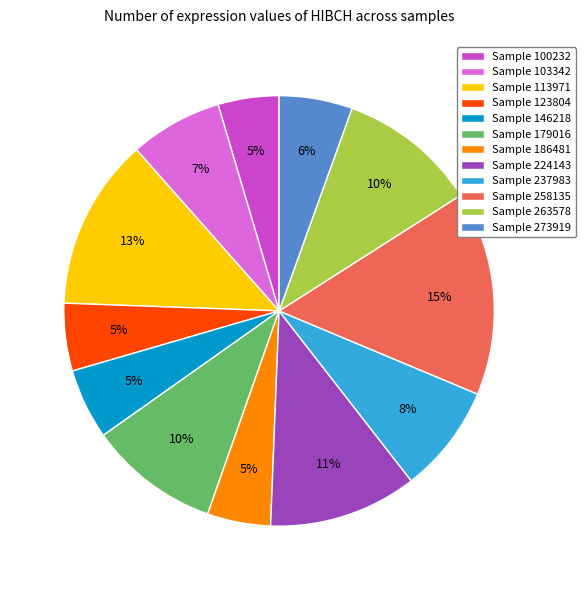

Which has a higher value, Sample 146218 or Sample 179016?

Sample 179016